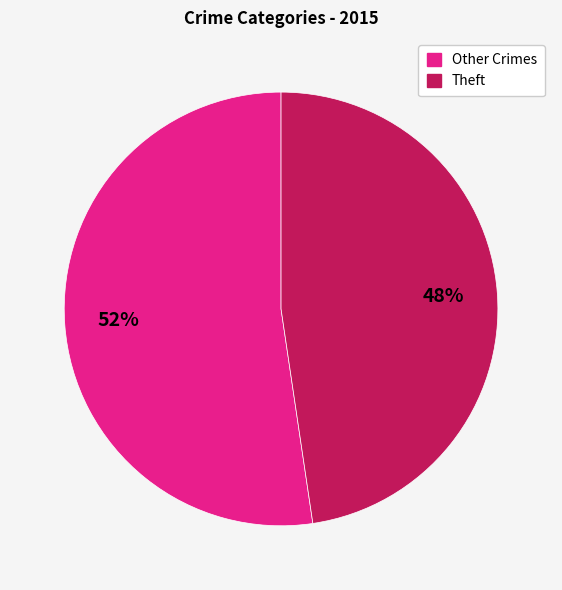

How many slices are in this pie chart?

2